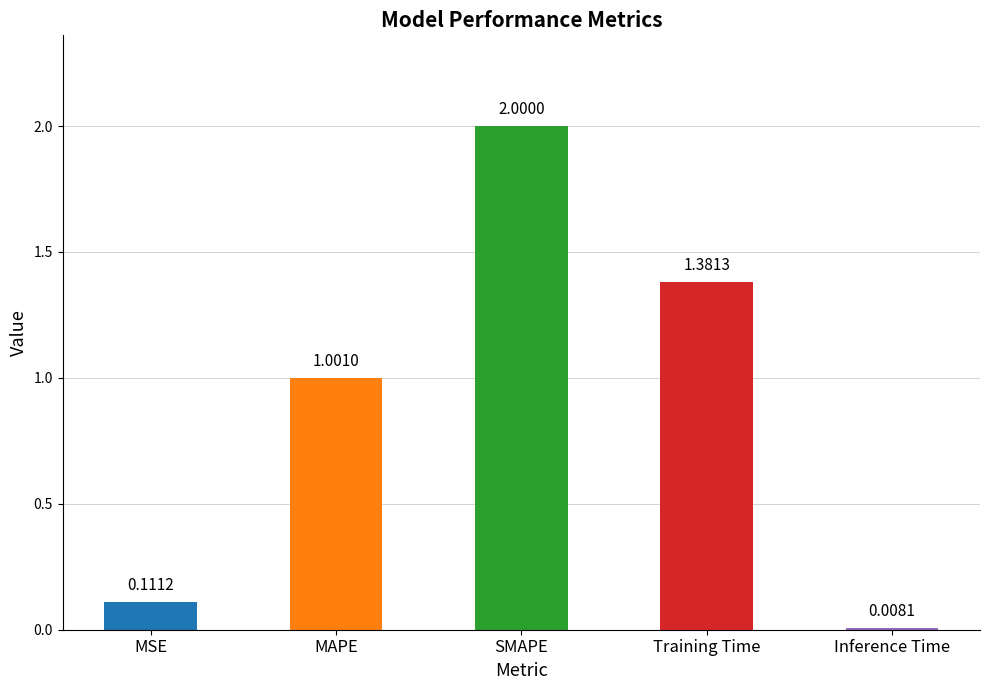

Where does the data first go above 1?

MAPE